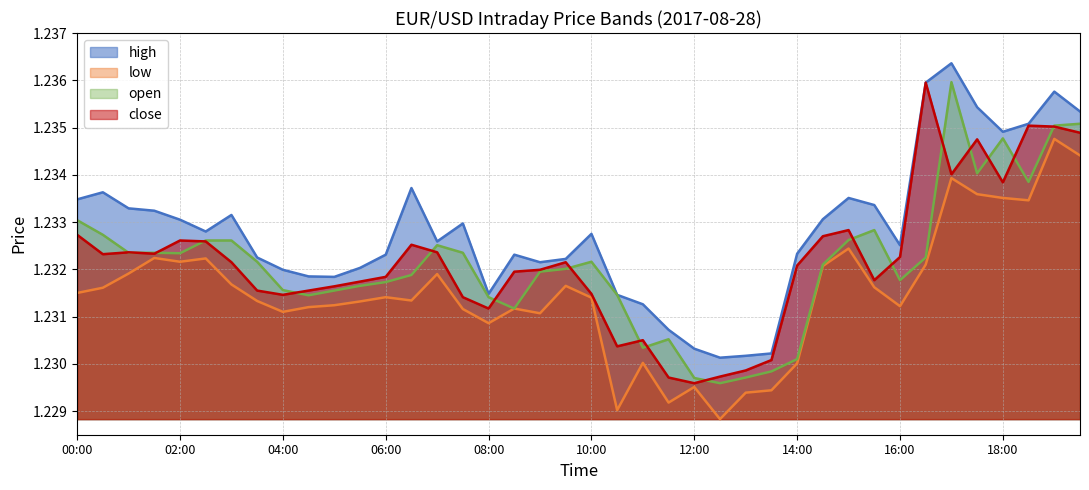

At which category does close reach its first local peak?

01:00